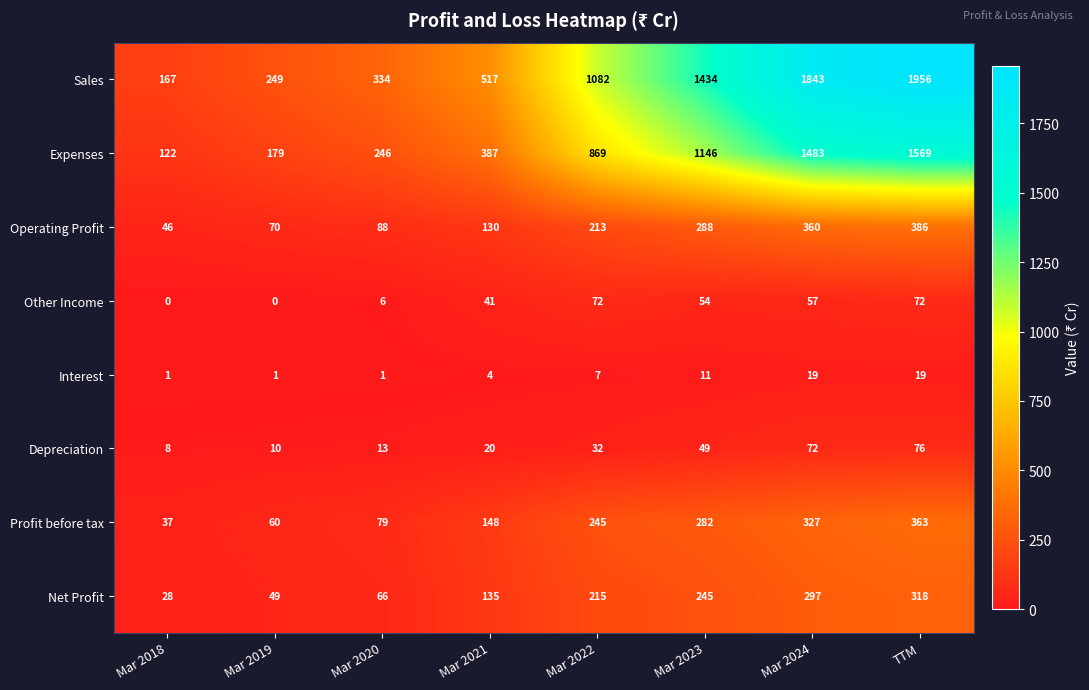

What is the difference between the Profit before tax values at Mar 2022 and Mar 2021?

97